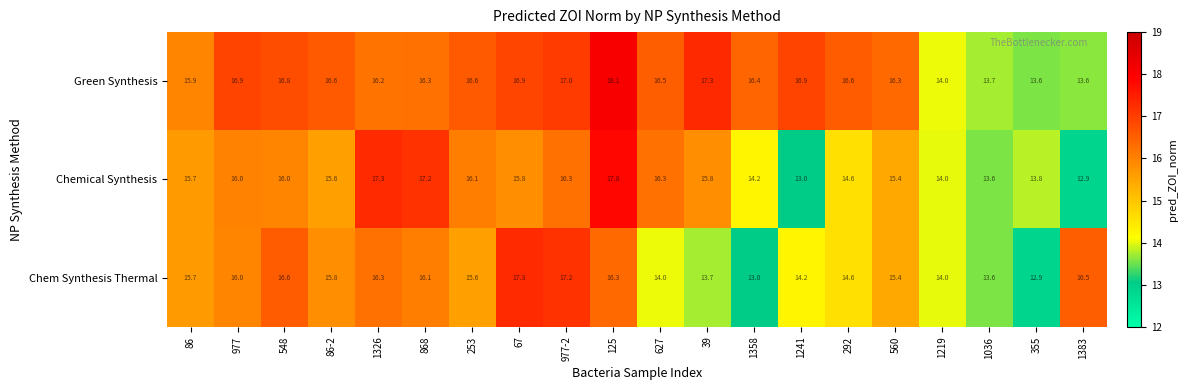

At how many categories does at least one series exceed 17?

6